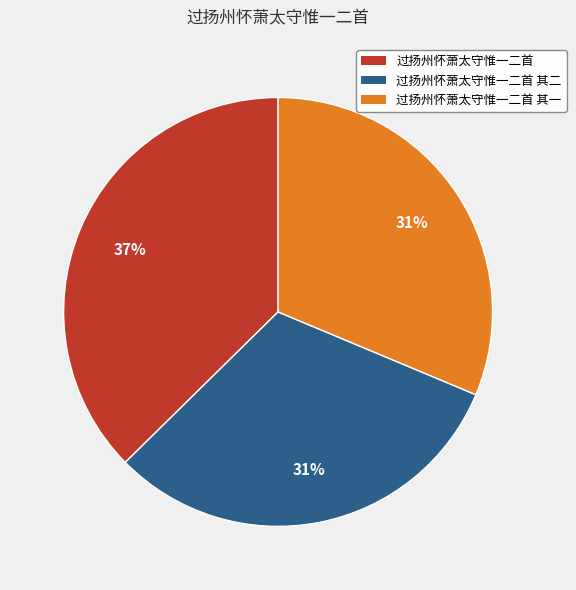

To the nearest percent, what is the average slice percentage?

33%